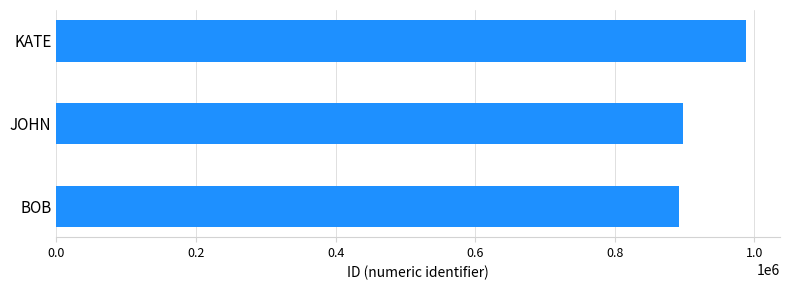

Where is the data nearest to the value 939741?

JOHN